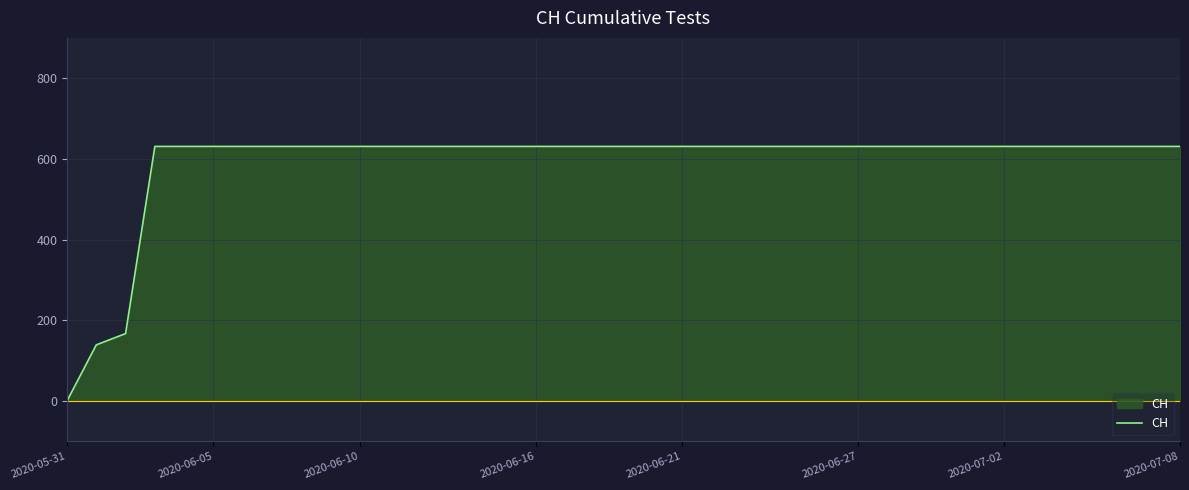

How many values are above zero?

38